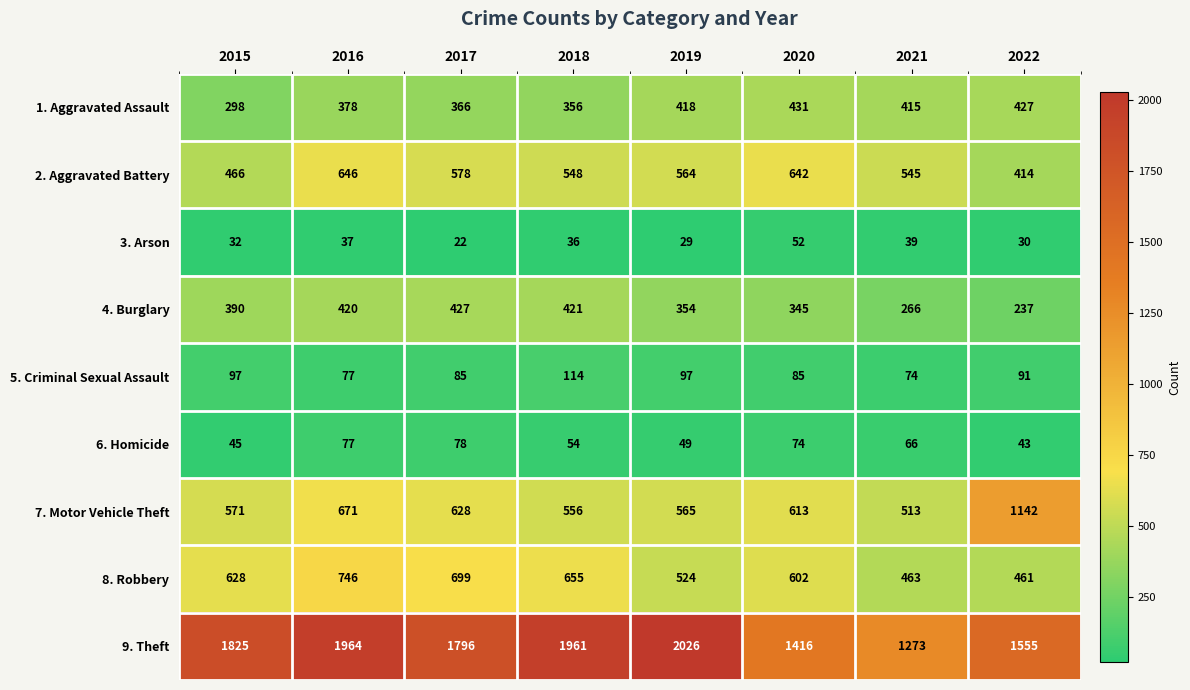

What is the difference between the maximum and minimum values in the 5. Criminal Sexual Assault series?

40